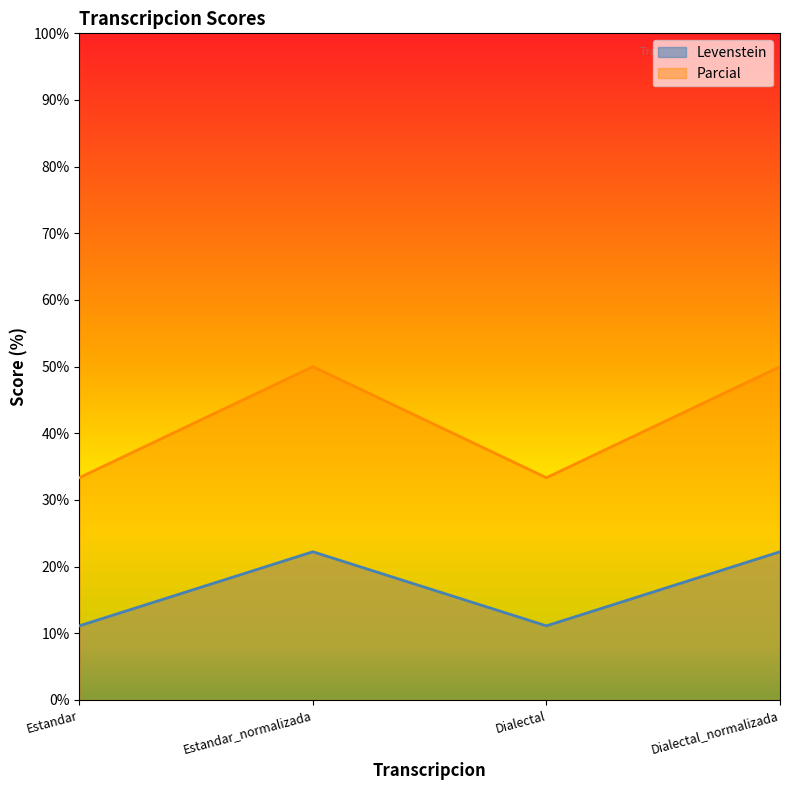

List the labels in order of Parcial value, largest first.

Estandar_normalizada, Dialectal_normalizada, Estandar, Dialectal